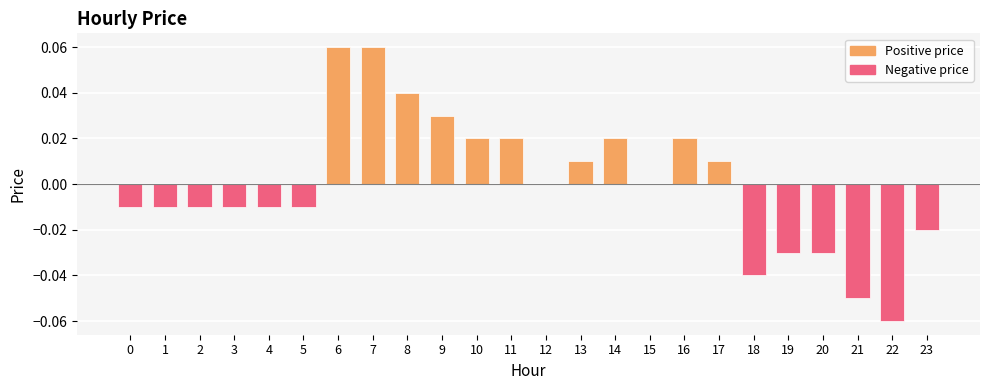

Between 6 and 10, which is larger?

6